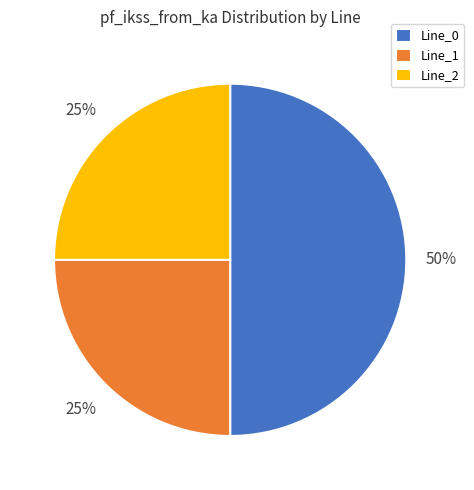

To the nearest percent, what is the difference between the Line_1 and Line_0 slice percentages?

25%